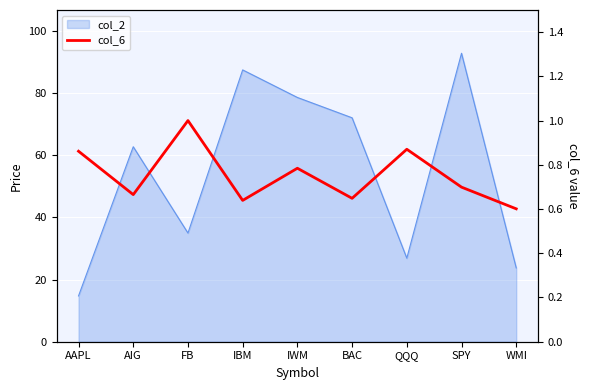

What is the minimum value shown in the chart?

0.6